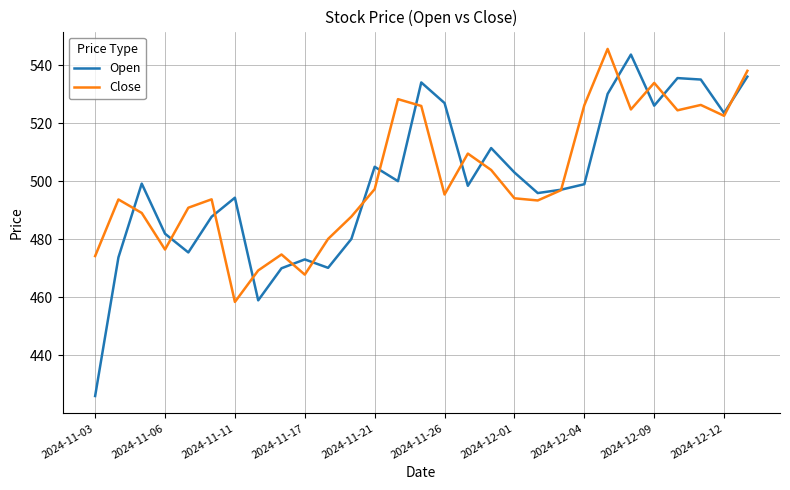

Which series has the widest spread of values?

Open